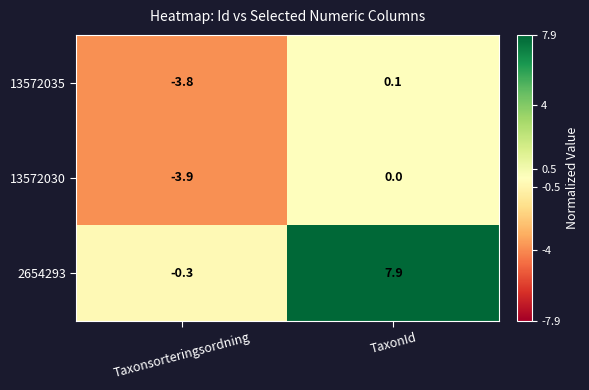

Reading left to right, transcribe all the data shown in this chart.

13572035: Taxonsorteringsordning=-3.8	TaxonId=0.1
13572030: Taxonsorteringsordning=-3.9	TaxonId=0.0
2654293: Taxonsorteringsordning=-0.3	TaxonId=7.9